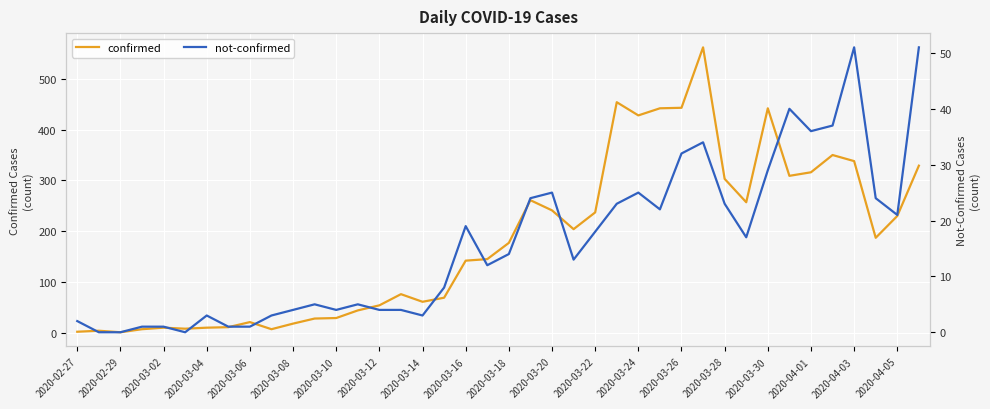

The value of confirmed at 2020-03-20 is 241. True or false?

True